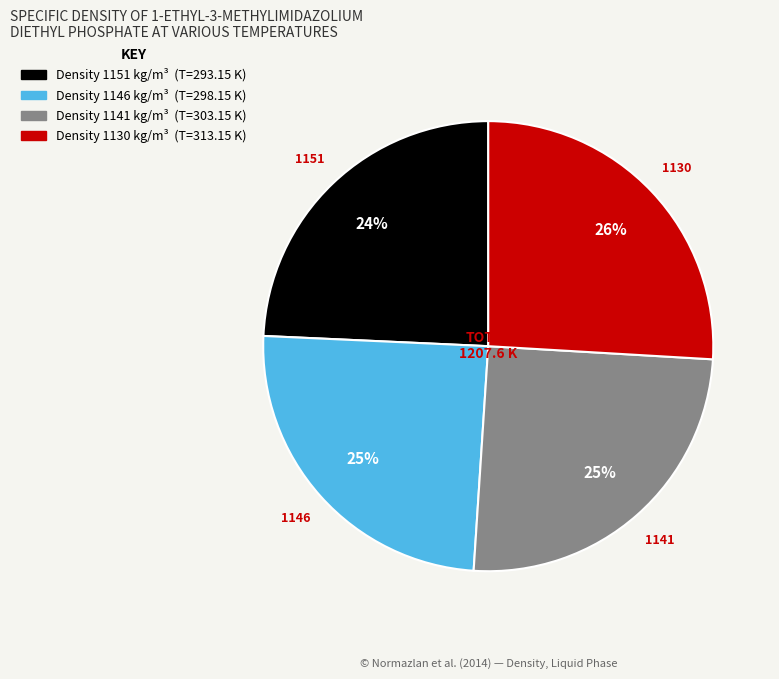

Is there any slice that represents more than half of the pie?

No